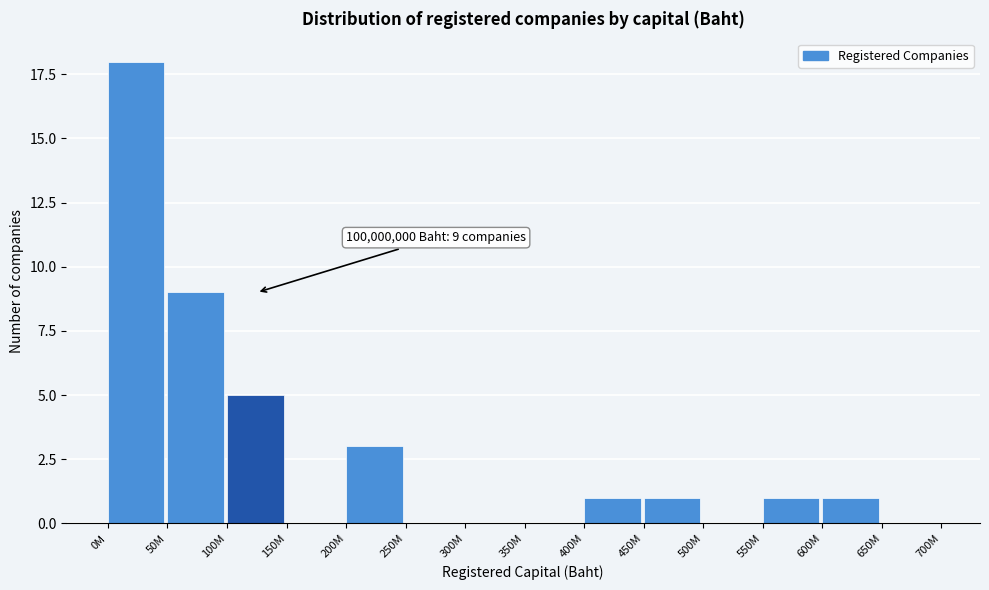

Reading left to right, what are all the values shown in this chart?

0M=18	50M=9	100M=5	150M=0	200M=3	250M=0	300M=0	350M=0	400M=1	450M=1	500M=0	550M=1	600M=1	650M=0